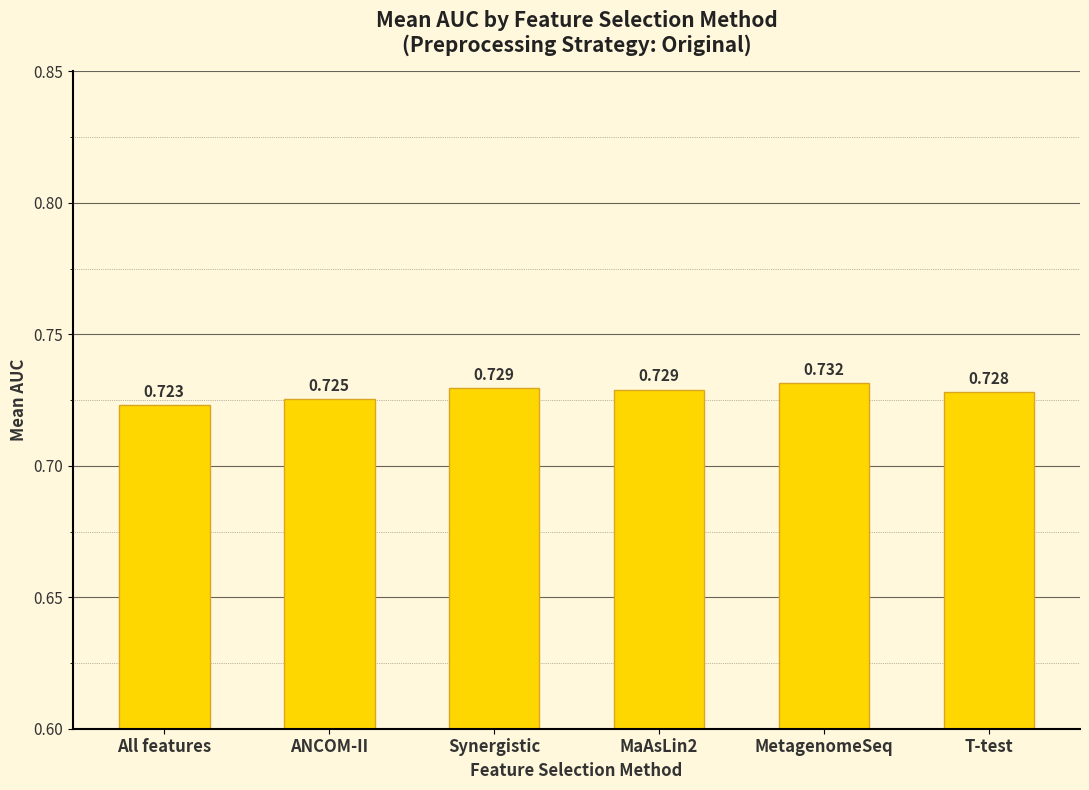

Which label corresponds to the smallest value in the chart?

All features